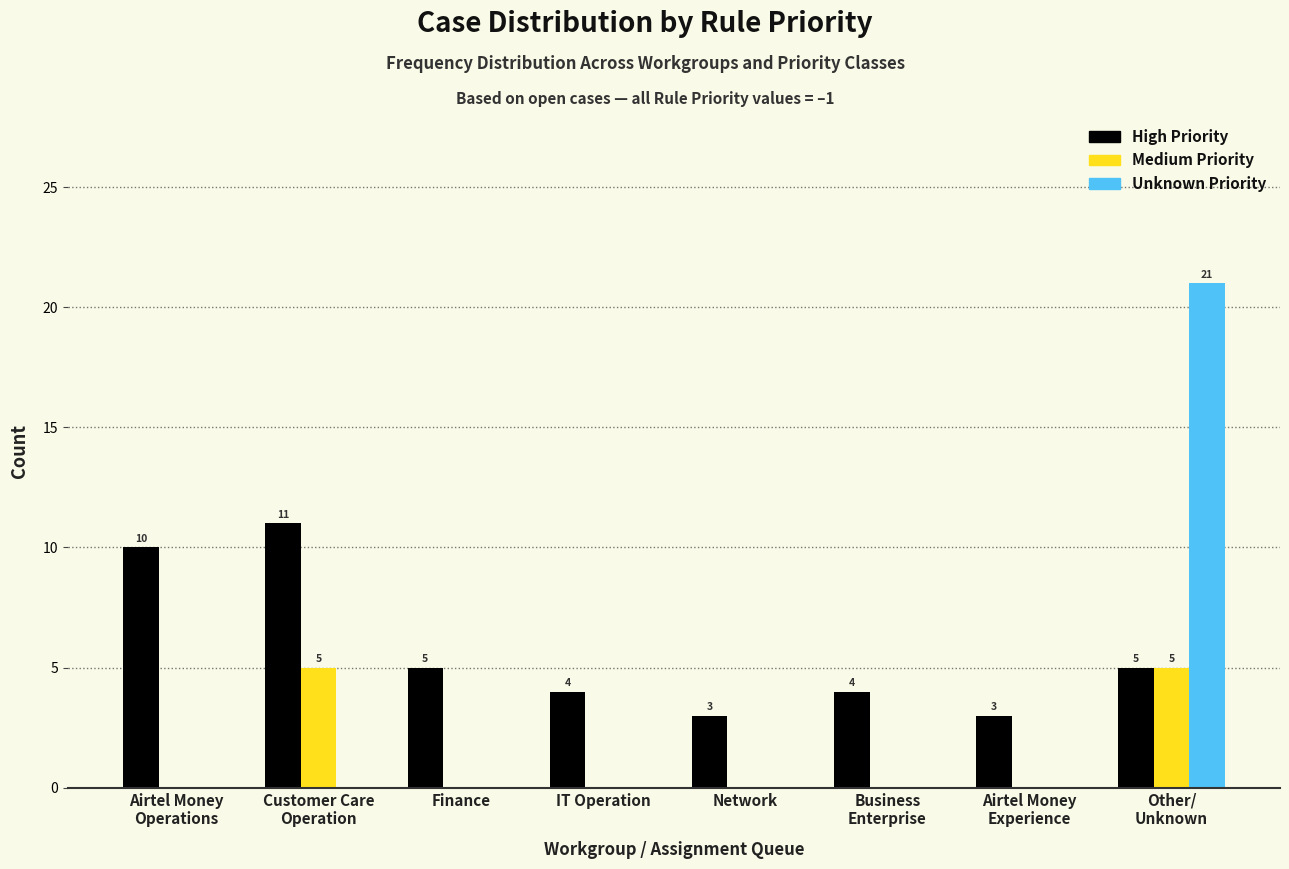

True or false: Medium Priority has a value of 0 at Finance.

True